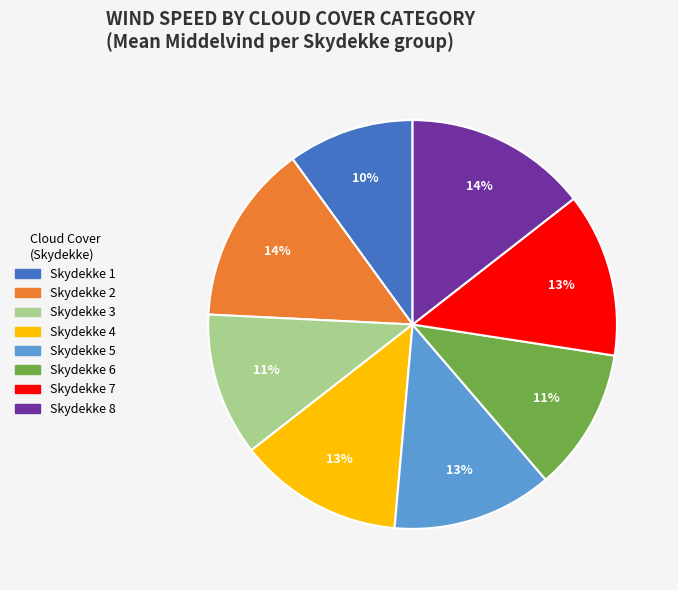

Count the number of slices in the pie.

8